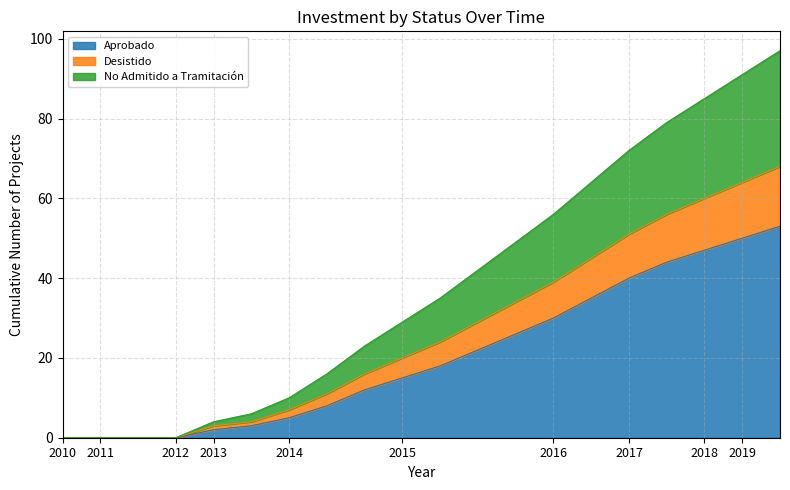

What are all the series names shown in the legend?

Aprobado, Desistido, No Admitido a Tramitación